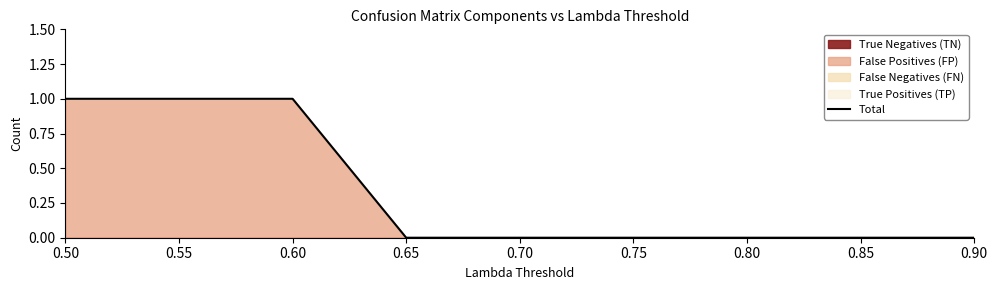

True or false: there are more than 0 points higher than both neighbors.

False